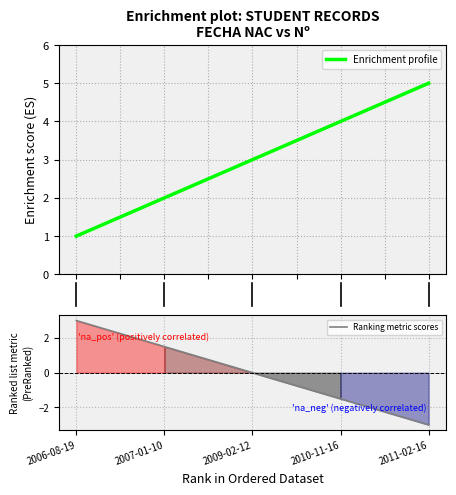

Is it true that Ranking metric scores equals 2.2 at 2007-01-10?

False